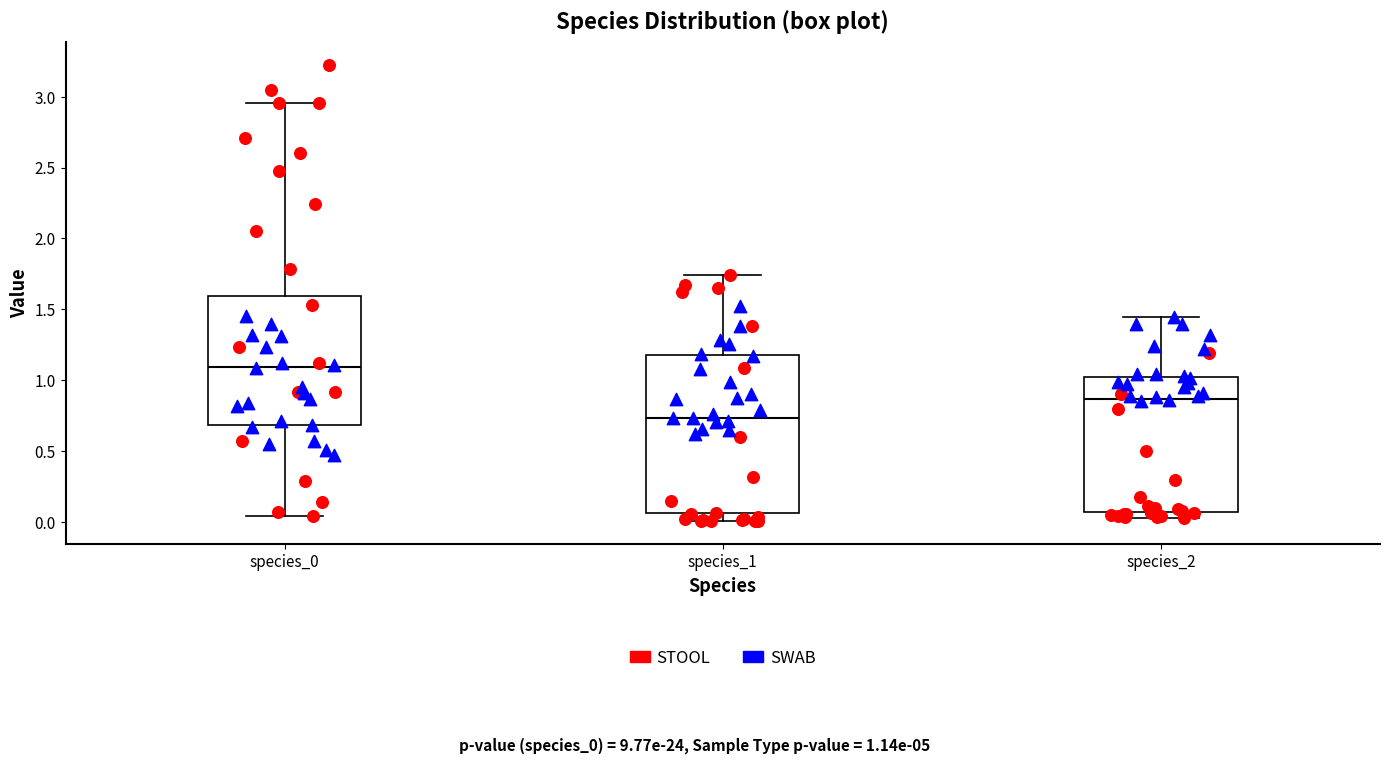

Reading left to right, transcribe this box plot: for each box, give where its median line is, the range the box spans, and where its two whiskers end, as read against the y-axis. The values are not printed on the chart, so give them approximately, as read against the axis.

species_0: median 1.10, box 0.70 to 1.60, whiskers 0.05 to 2.95
species_1: median 0.75, box 0.05 to 1.15, whiskers 0.00 to 1.75
species_2: median 0.85, box 0.05 to 1.00, whiskers 0.05 (just below the box's lower edge) to 1.45